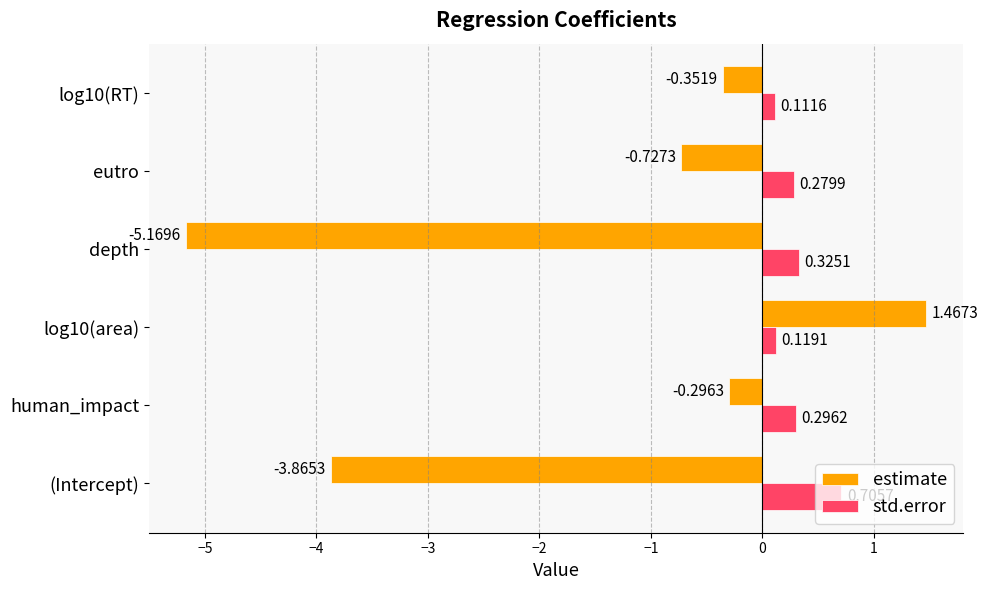

Is the value of std.error at depth greater than the value of estimate at eutro?

Yes